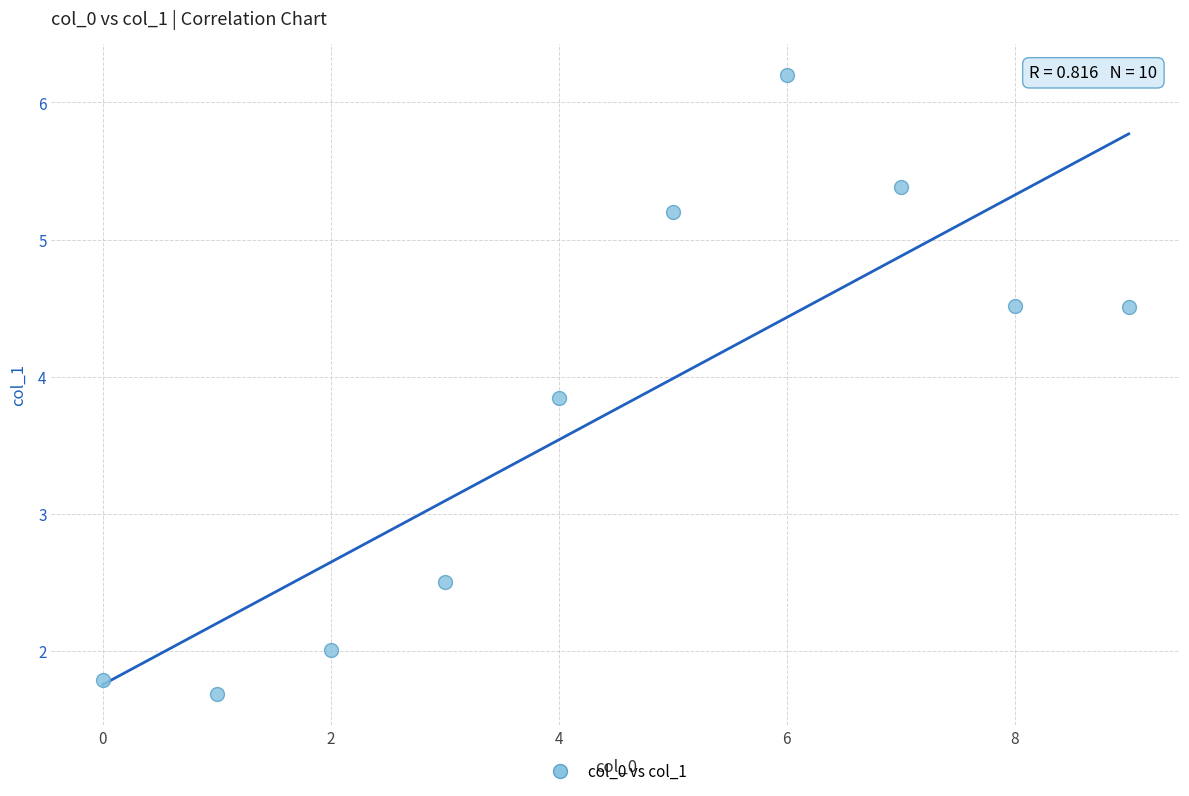

What is the average Y value?

3.8